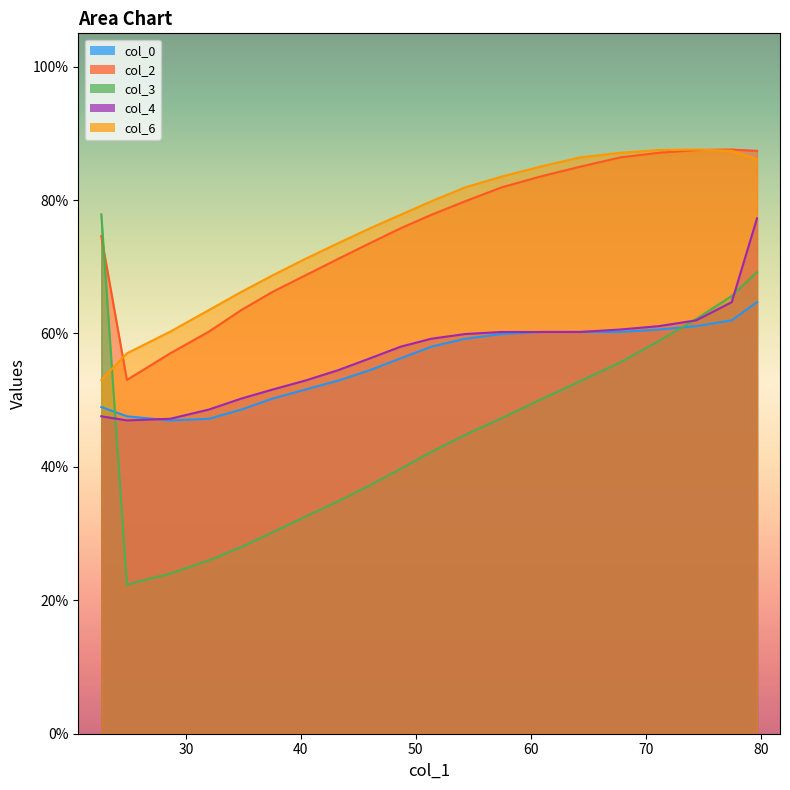

Which series has the largest range (max minus min)?

col_3